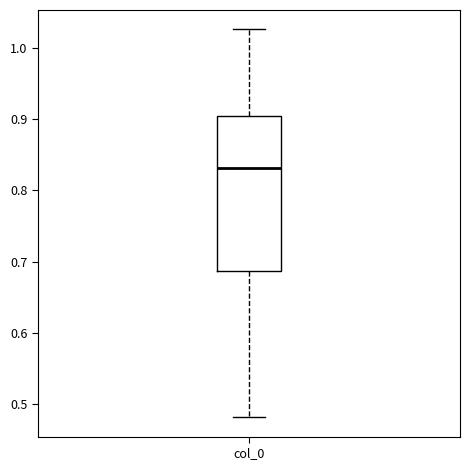

Transcribe this box plot: give where the median line is, the range the box spans, and where the two whiskers end, as read against the y-axis. The values are not printed on the chart, so give them approximately, as read against the axis.

median 0.83, box 0.69 to 0.90, whiskers 0.48 to 1.03